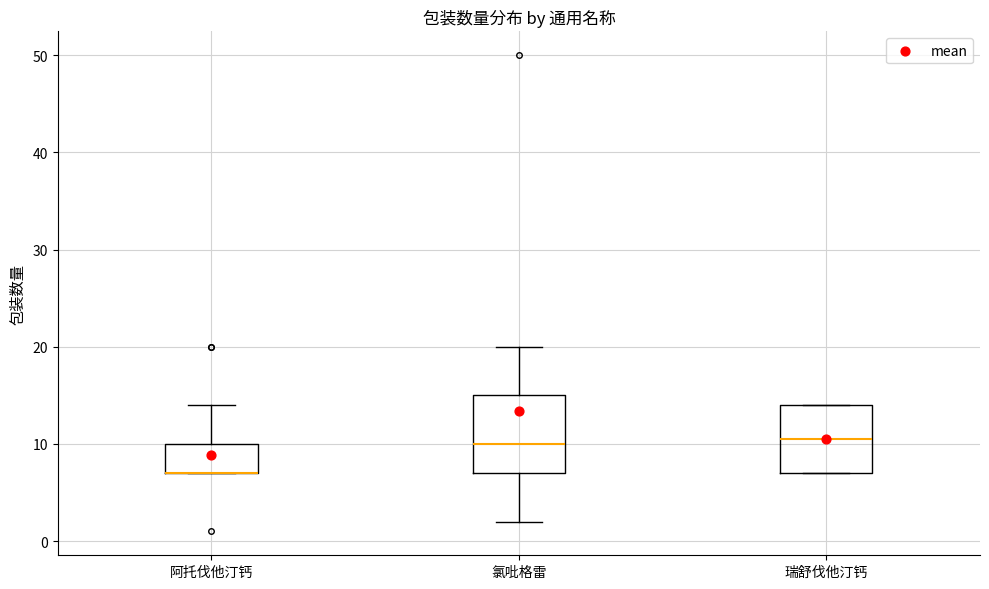

Reading left to right, read every box against the y-axis: the position of its median line, the range the box covers, and the ends of its whiskers. The values are not printed on the chart, so give them approximately, as read against the axis.

阿托伐他汀钙: median 7 (drawn on the box's lower edge), box 7 to 10, whiskers 7 to 14
氯吡格雷: median 10, box 7 to 15, whiskers 2 to 20
瑞舒伐他汀钙: median 11, box 7 to 14, whiskers 7 to 14